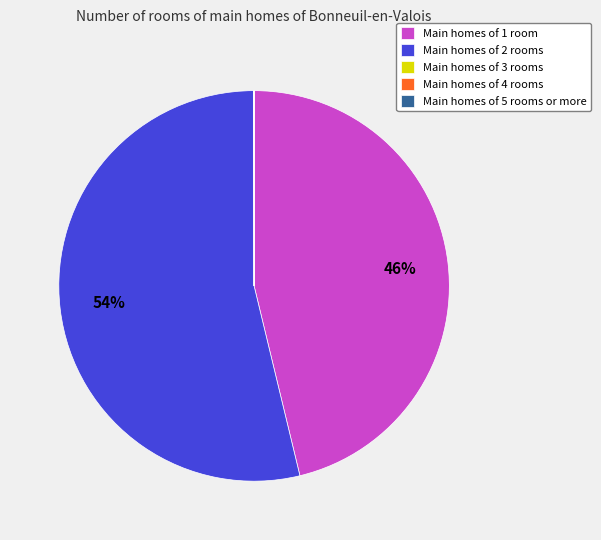

What is the largest slice in the pie chart?

Main homes of 2 rooms